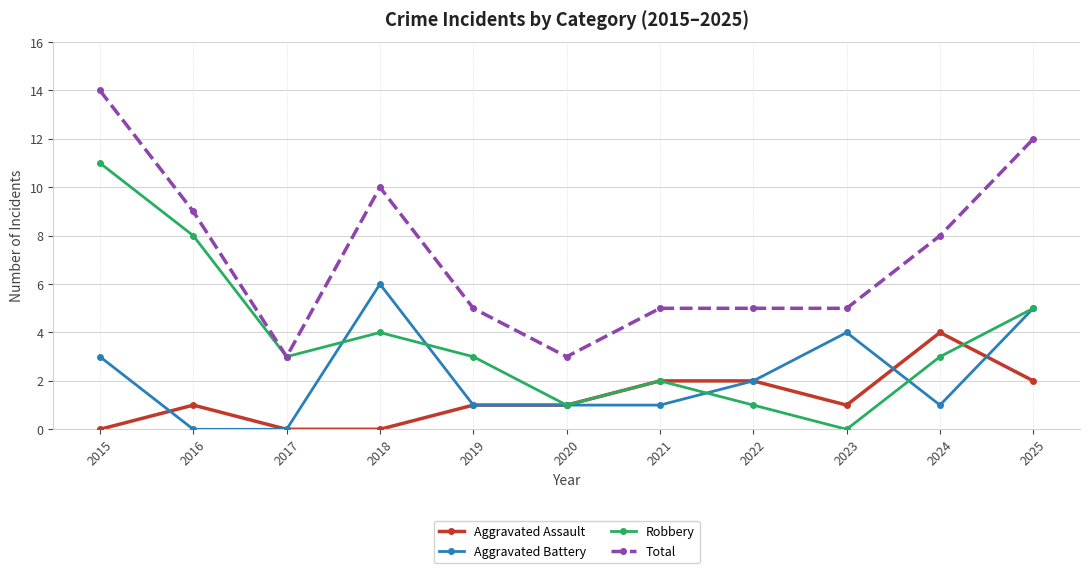

True or false: Total and Aggravated Assault cross at least once.

False